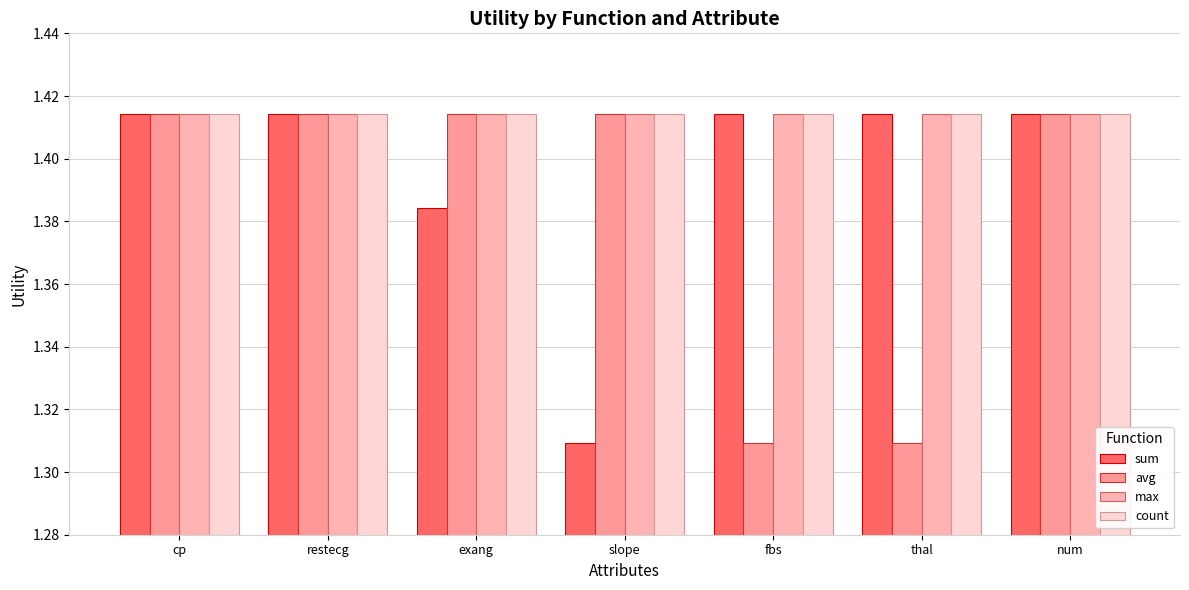

What is the label of the 5th bar from the left?

fbs